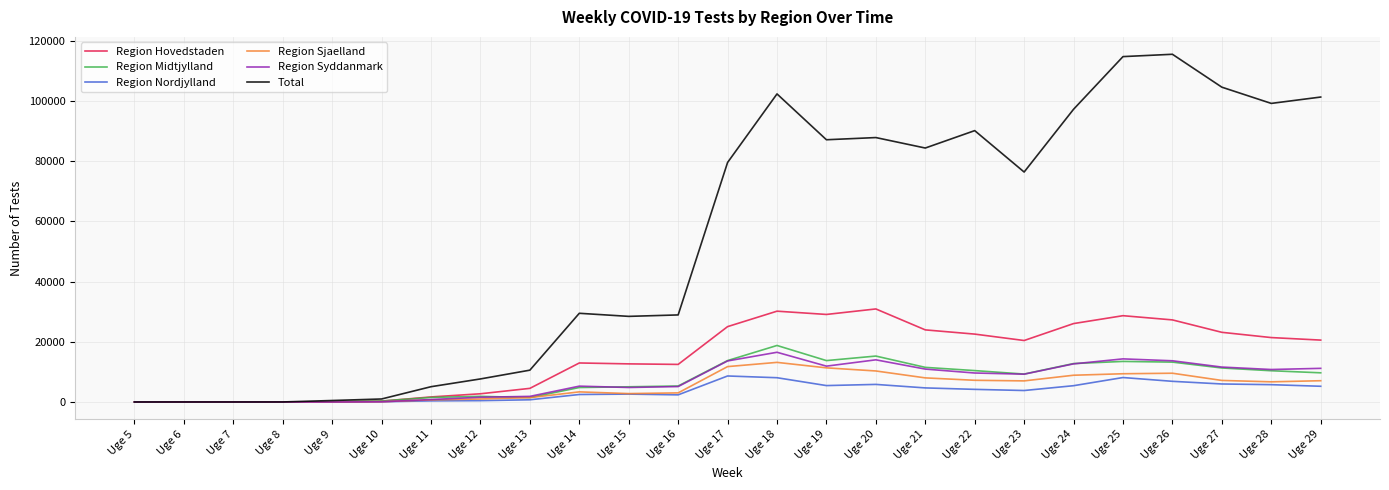

Which series has the widest spread of values?

Total